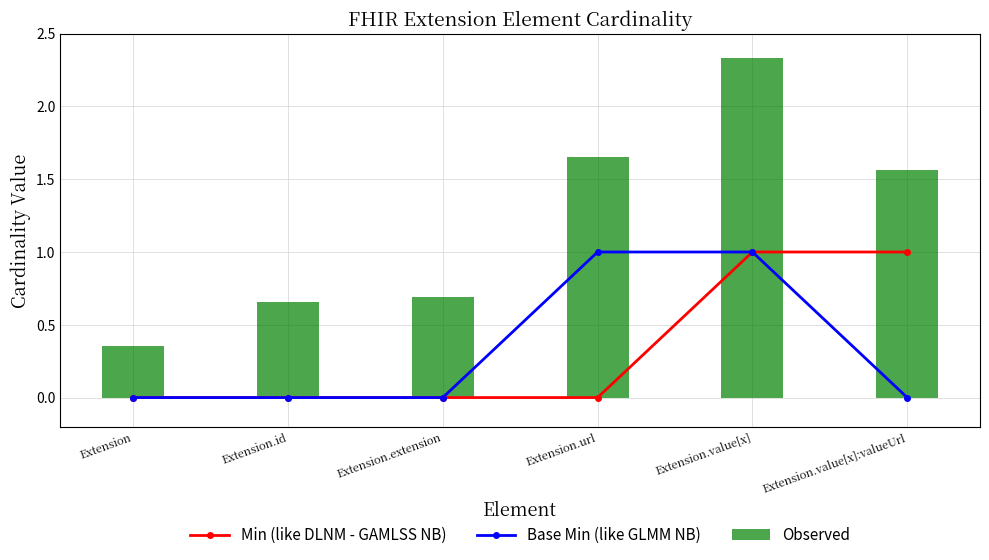

Where is Base Min (like GLMM NB) nearest to the value 0?

Extension